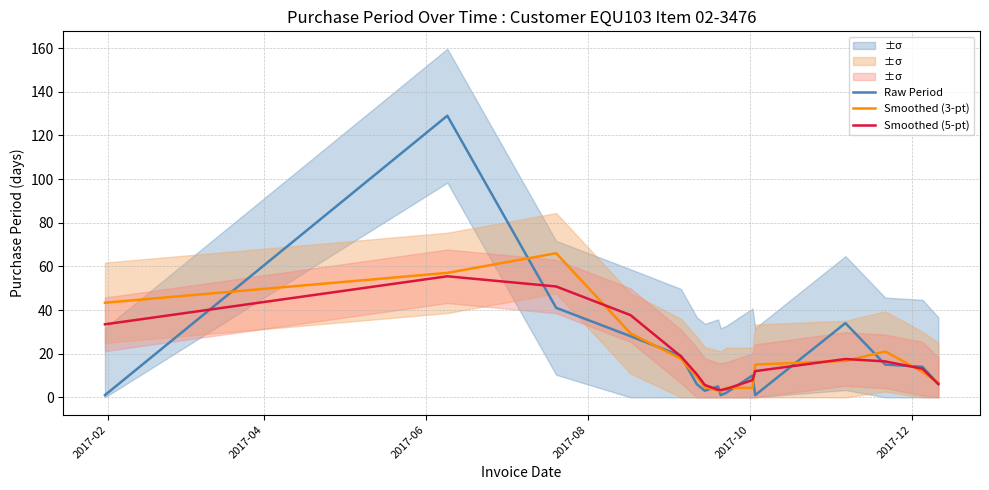

What is the highest value of the Smoothed (5-pt) series?

55.4